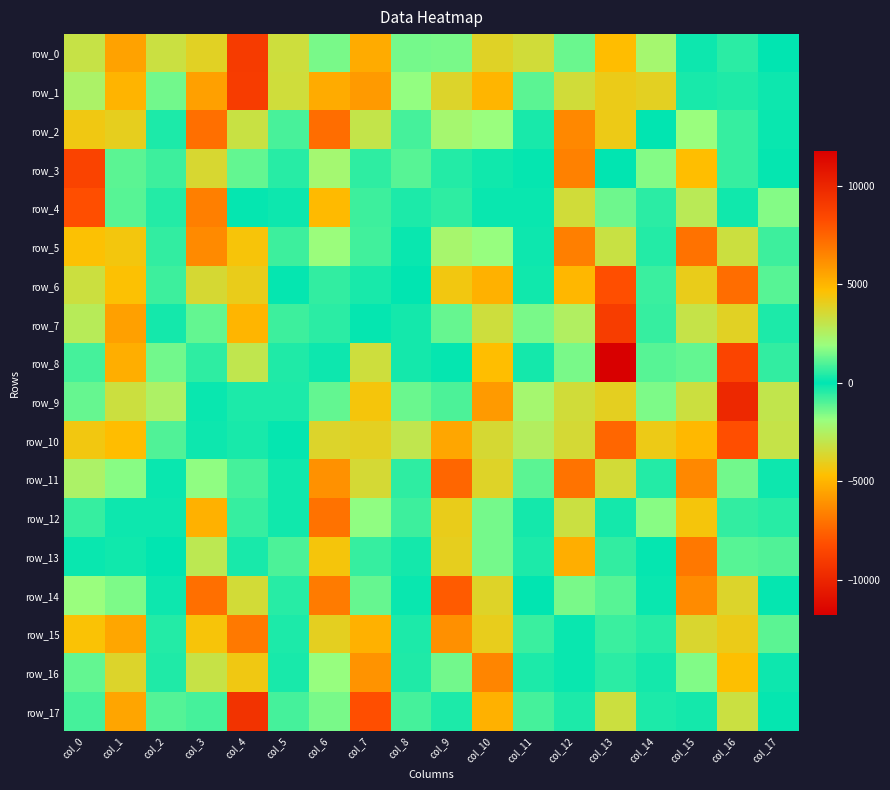

Reading left to right, transcribe all the data shown in this chart.

row_0: -3170.9	5604.7	3258.4	-3904.9	9018.1	3358.3	-1475.7	5296.4	1448.4	-1511.1	3850.4	3438.0	-1294.7	4778.4	2210.0	165.6	546.6	-15.9
row_1: 2435.3	-5019.3	1384.4	5657.4	-8968.6	3403.4	5306.2	-5830.1	1810.0	3767.1	-5008.7	1107.0	3406.0	-4156.7	3921.4	-302.1	-375.2	149.8
row_2: -4295.9	4028.7	-341.1	-7174.1	3178.8	-878.6	7189.3	-3060.8	865.1	2226.4	-1921.1	313.8	6395.8	-4218.5	-43.6	1901.4	-656.1	131.5
row_3: 8624.9	-1150.3	775.2	3601.8	1197.9	489.7	2174.4	-594.7	1087.6	-456.5	-212.4	49.5	6617.4	-10.7	1621.0	4697.4	-673.5	86.1
row_4: 8185.6	1081.4	437.5	6647.1	-82.9	148.2	4872.3	749.8	350.7	-591.8	133.9	101.6	3407.1	-1346.9	-548.3	2785.8	221.5	1623.8
row_5: -4619.7	-4381.6	-606.0	6321.3	4505.4	744.1	1955.4	808.6	-115.4	2272.3	1859.2	-154.1	-6668.3	-3210.2	-452.5	7045.6	3281.3	-762.8
row_6: 3310.6	4647.2	760.9	3551.3	4137.5	89.9	-613.2	-299.3	28.5	4357.0	5143.8	-194.2	4961.3	8169.4	711.7	4122.5	7216.5	1087.3
row_7: 2752.8	5640.7	264.4	1227.8	5004.3	758.4	-531.4	-46.1	269.8	1278.5	3349.3	1478.0	2573.5	8893.0	649.4	3117.7	3870.6	-324.3
row_8: -860.5	5209.6	1399.8	577.3	2983.1	374.2	-170.1	3346.2	260.9	-64.9	4735.7	251.6	-1502.5	-11780.2	-1086.2	-1218.5	-8593.5	-636.6
row_9: -1253.5	3293.2	2479.8	122.4	334.1	-357.4	-1228.2	4437.5	1295.3	-950.7	5828.0	2214.0	-3425.3	3982.3	1560.4	-3305.7	9863.4	3010.2
row_10: 4336.2	-4773.7	995.9	-166.3	-291.0	-58.8	3765.8	-3953.6	2979.4	5470.6	-3546.4	2602.9	3517.3	-7415.0	4196.7	4886.5	-8156.5	3098.3
row_11: 2432.5	-1679.3	-121.5	1770.7	-848.0	203.6	6113.1	-3536.1	595.1	-7410.8	3781.6	-1107.3	7035.5	-3487.5	-424.3	-6380.4	1393.3	-172.2
row_12: -663.2	-144.7	148.2	5127.8	-677.5	214.6	7048.9	-1748.9	761.2	4107.8	-1459.0	268.2	3228.4	-253.7	1688.0	4449.4	609.8	-477.0
row_13: -100.5	199.3	-14.0	2869.4	281.3	952.0	4453.0	685.3	238.4	4021.4	1457.5	331.1	5224.4	643.0	-46.3	6867.8	1066.5	992.2
row_14: 1925.0	1530.7	179.5	7175.1	3451.6	466.4	-6773.4	-1251.5	-121.3	-7753.3	-3773.7	13.2	1493.1	1065.2	112.3	6297.7	3732.4	91.2
row_15: 4588.0	5459.2	458.3	4485.6	6838.7	364.7	3982.3	5118.3	335.6	6144.1	4082.0	702.2	-132.0	705.2	487.8	3672.1	4154.0	1110.2
row_16: 1217.7	3765.7	379.9	3171.2	4283.8	293.4	1844.2	6073.5	401.5	1393.3	6449.4	360.7	100.9	516.3	-245.4	1607.9	4651.0	165.9
row_17: 831.3	5511.0	1019.0	-870.5	-9369.2	-865.3	1517.0	-8155.9	-839.7	-362.8	5149.5	848.6	-328.0	3284.9	360.9	244.9	3252.2	46.2